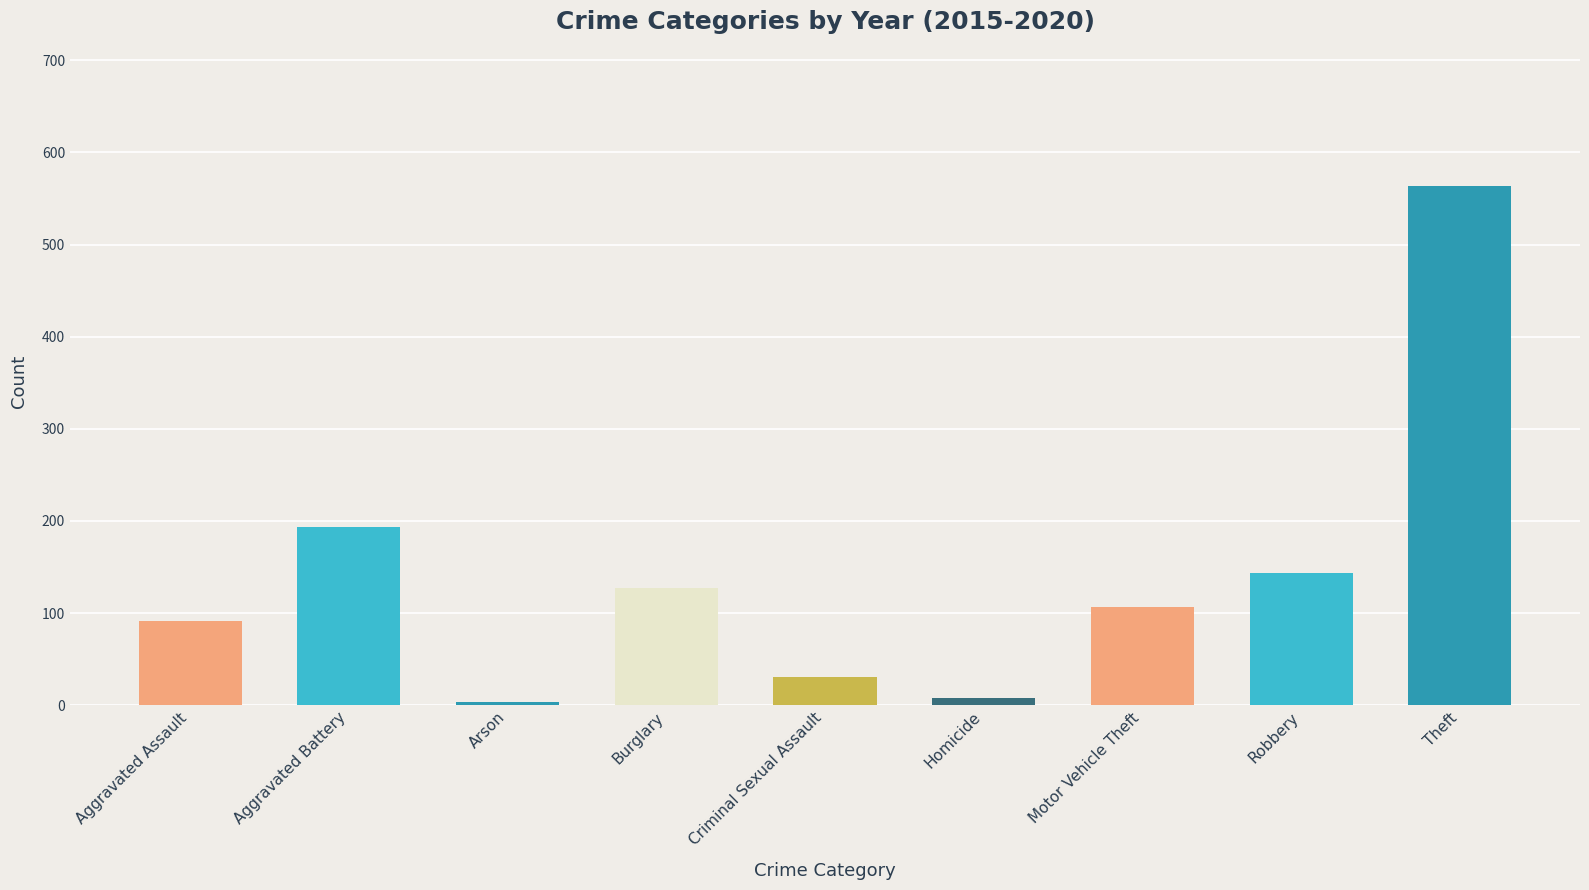

Where is the data nearest to the value 283?

Aggravated Battery